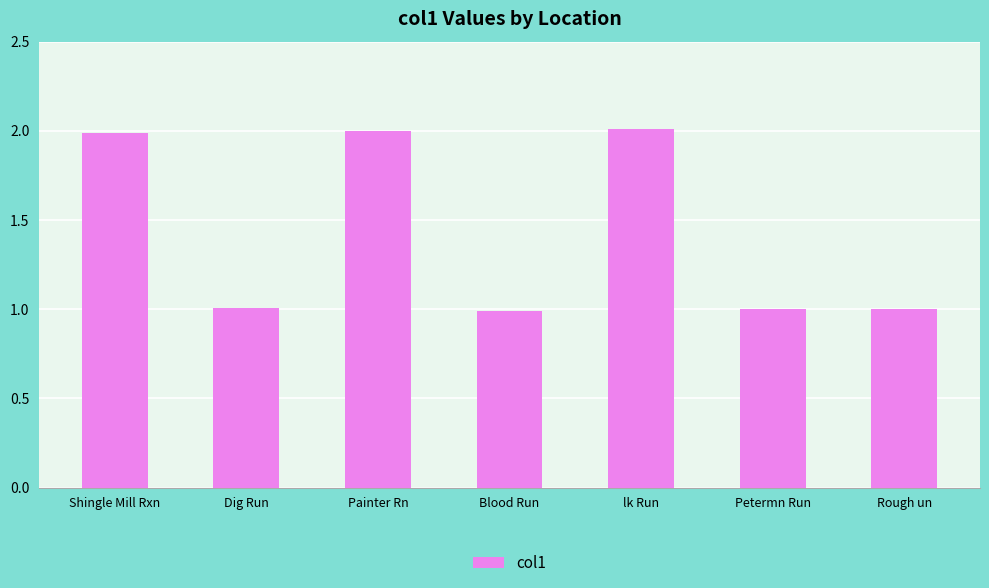

Where does the data first go above 1?

Shingle Mill Rxn